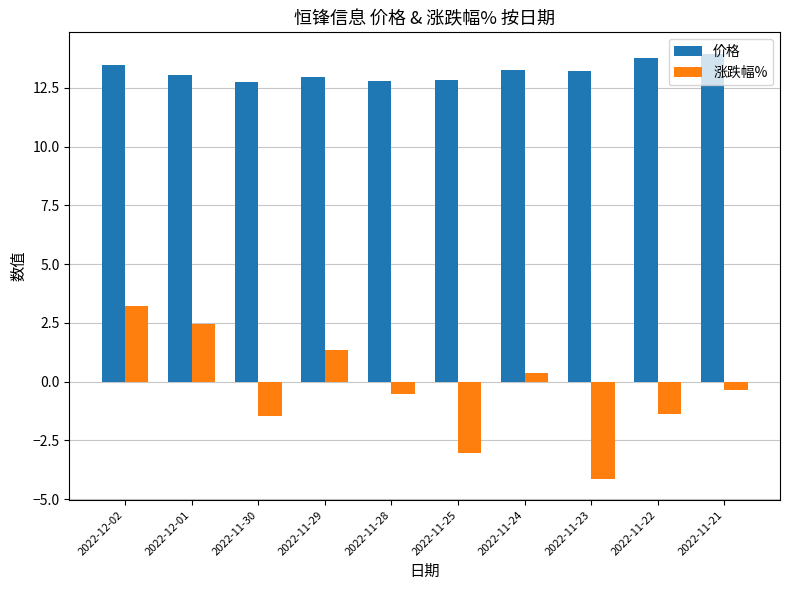

Which series has the largest total across all categories?

价格